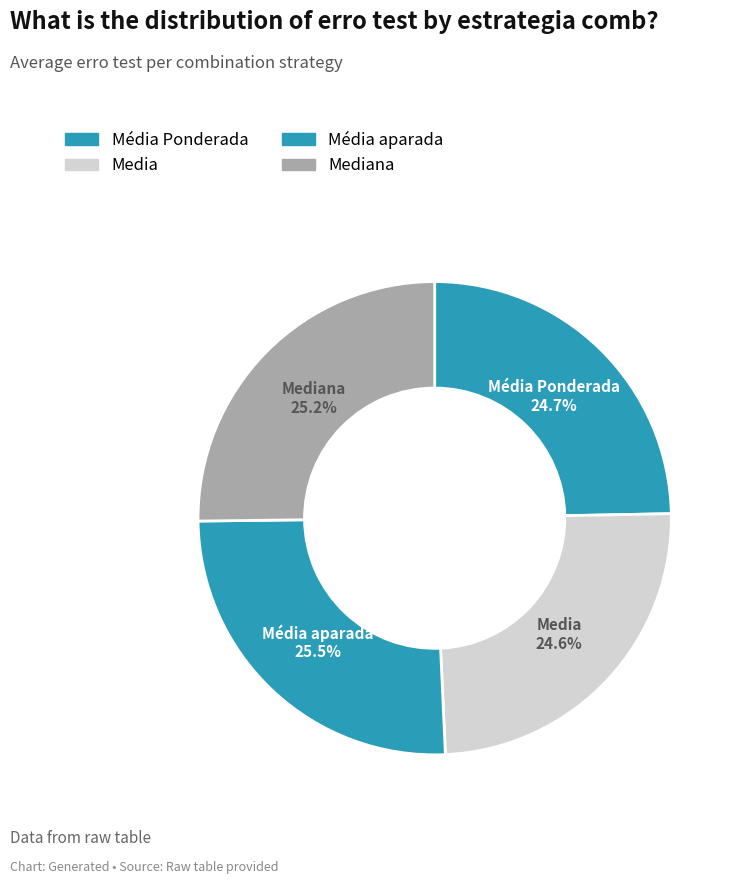

How many slices are in this pie chart?

4